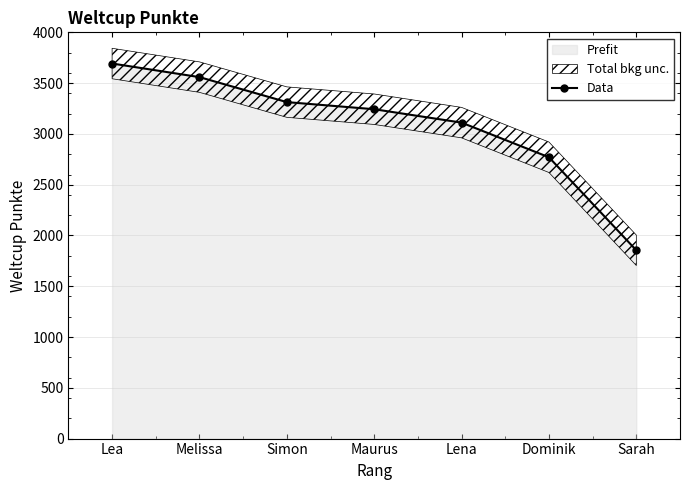

What is the value of the 4th point from the left?

3243